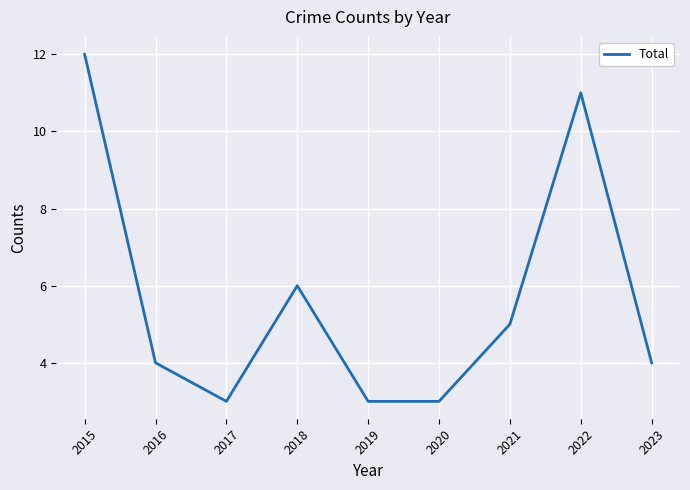

What is the difference between the values at 2019 and 2022?

8